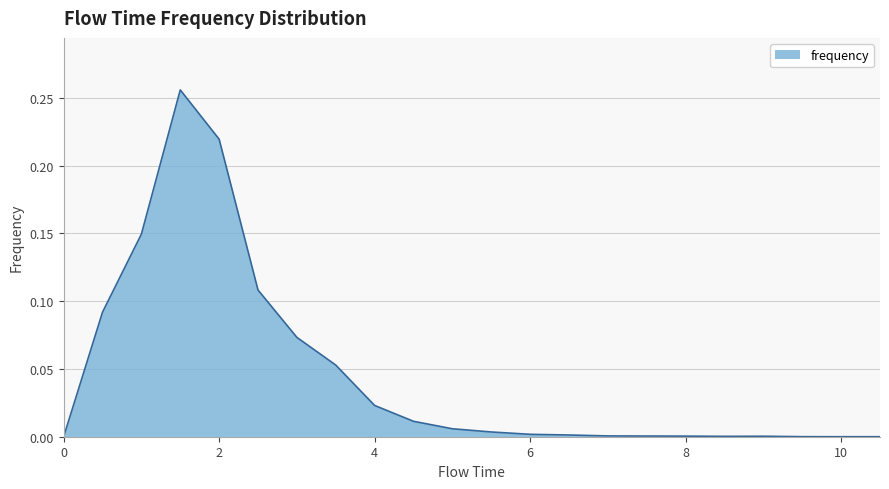

Is this an area chart (filled region under the line)?

Yes